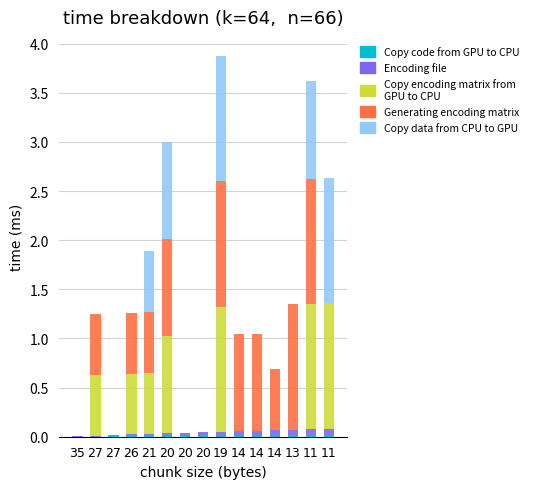

The value of col_9 at 20 is 0.0. True or false?

True